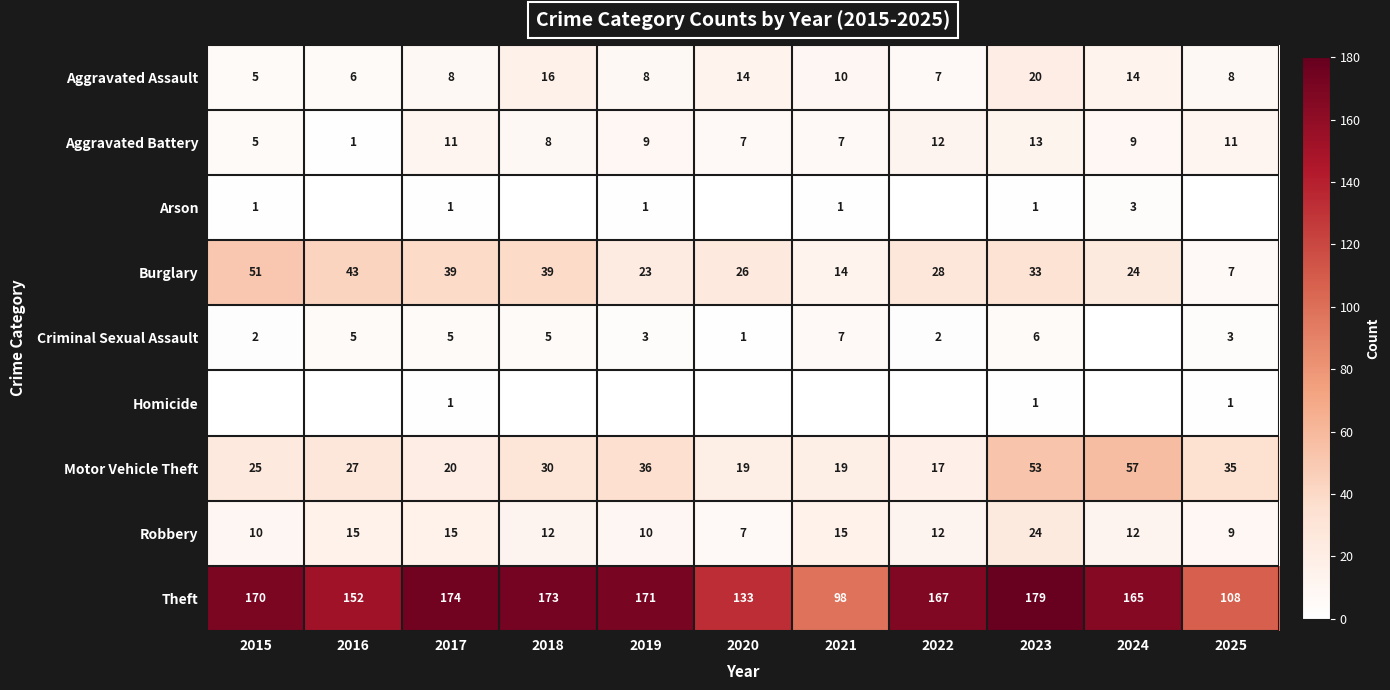

How many series are shown in this chart?

9